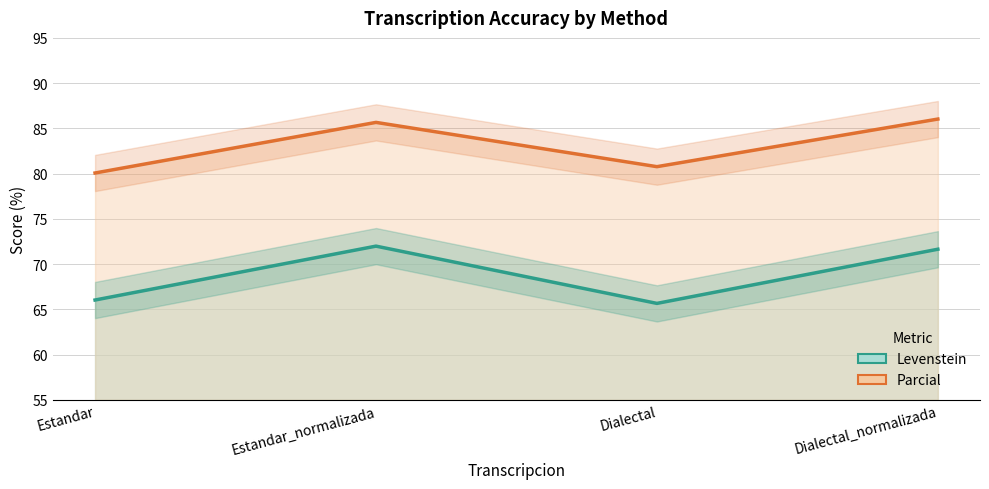

How many interior local valleys does the Levenstein series have?

1